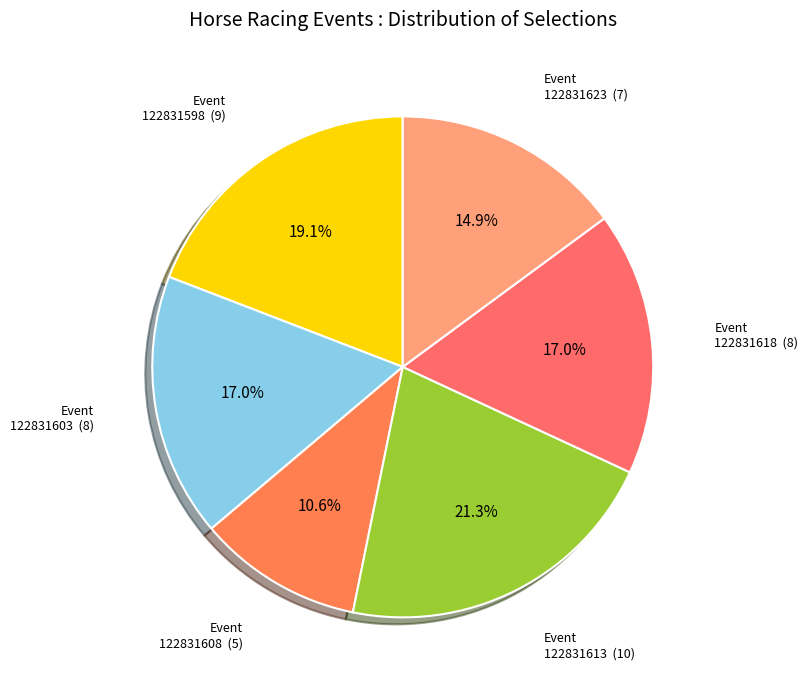

Which category has the biggest portion of the pie?

122831613